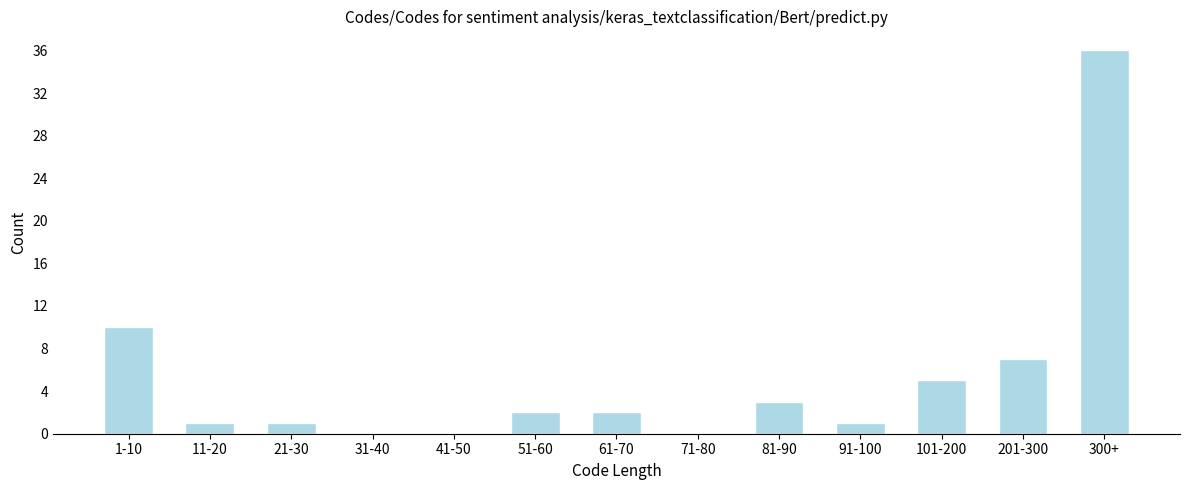

Reading left to right, list all the values displayed in this chart.

1-10=10	11-20=1	21-30=1	31-40=0	41-50=0	51-60=2	61-70=2	71-80=0	81-90=3	91-100=1	101-200=5	201-300=7	300+=36